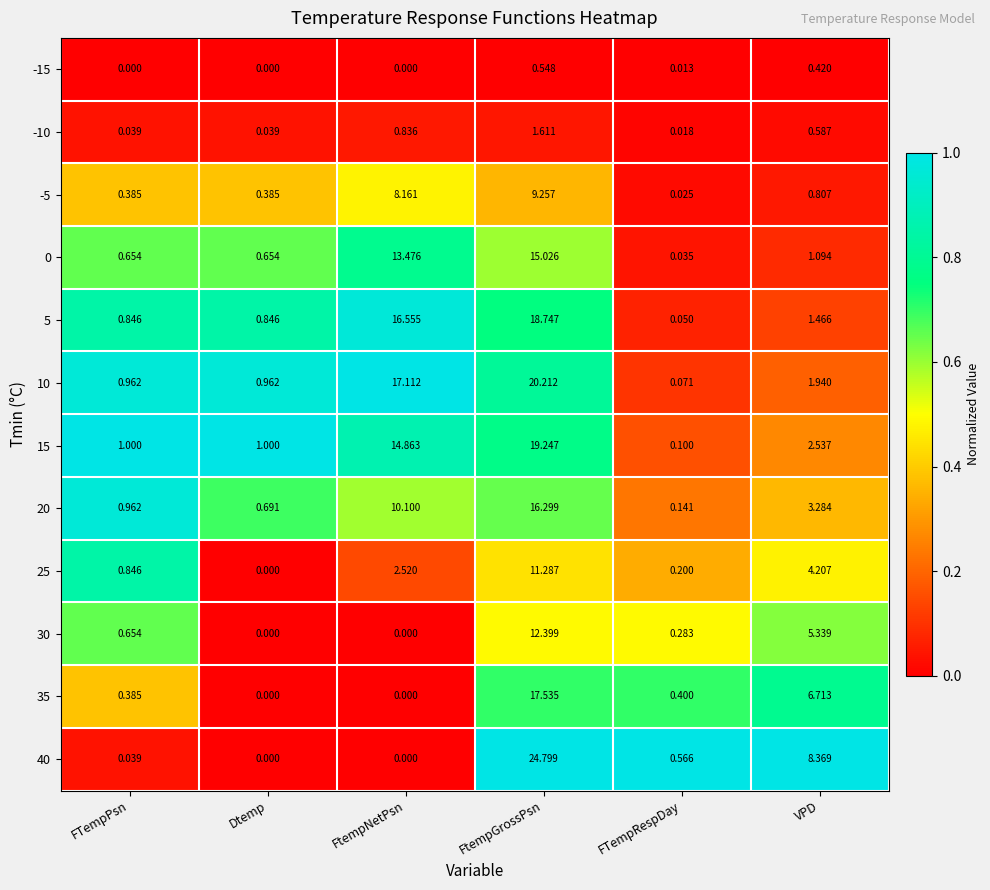

At which label is 30 closest to 6?

VPD